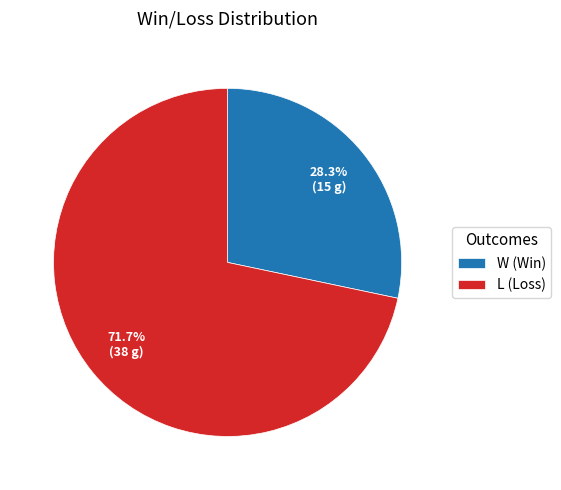

What percentage is the W slice, to the nearest percent?

28%